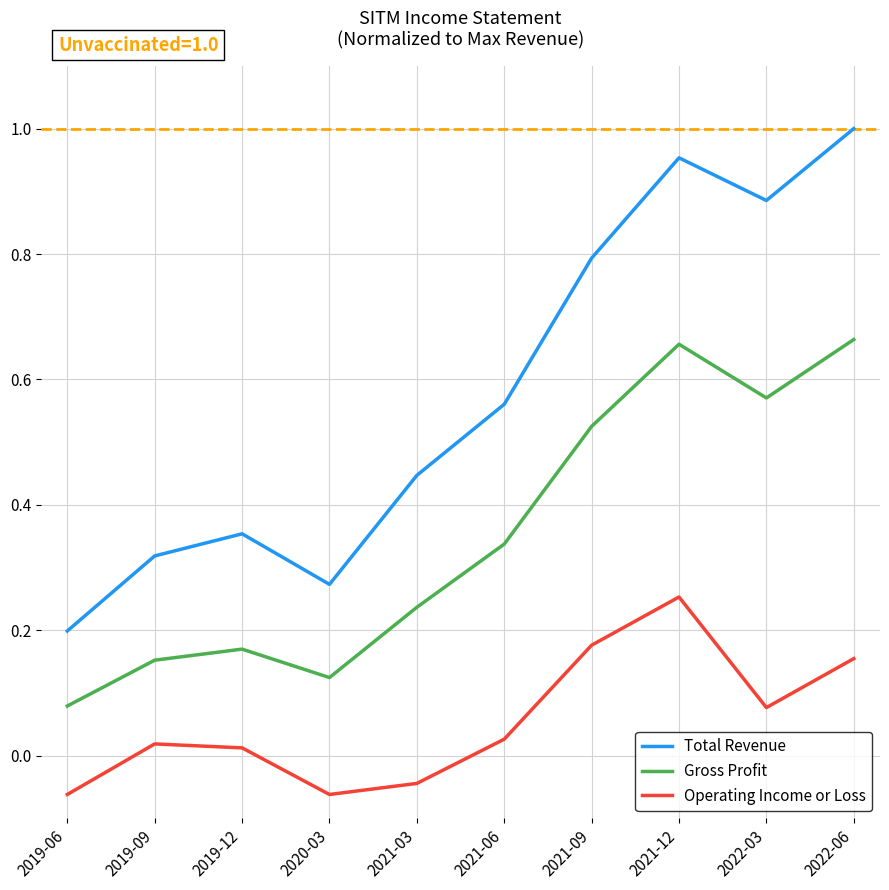

True or false: Total Revenue and Gross Profit cross at least once.

False